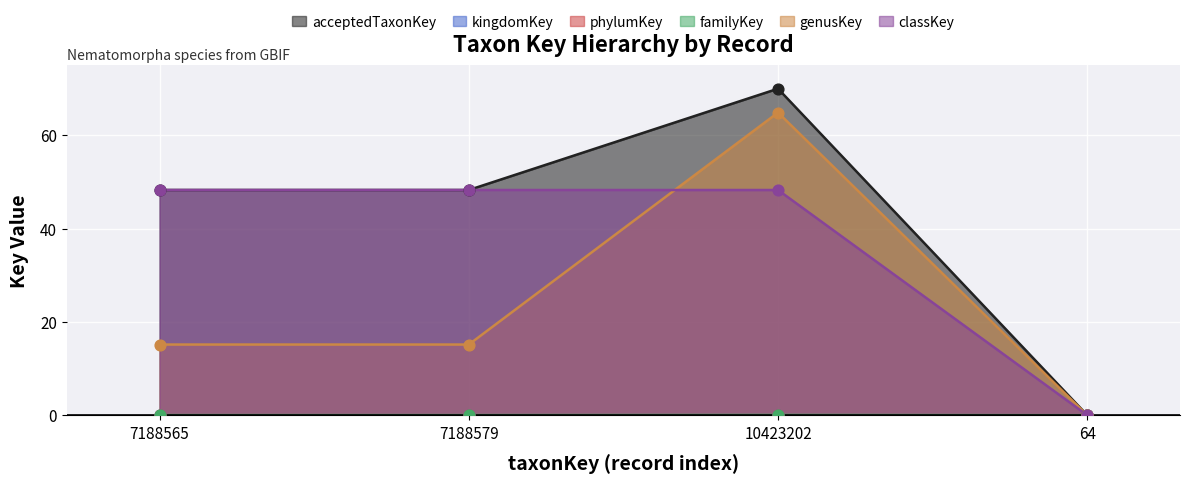

Which series contains the highest Y value?

acceptedTaxonKey